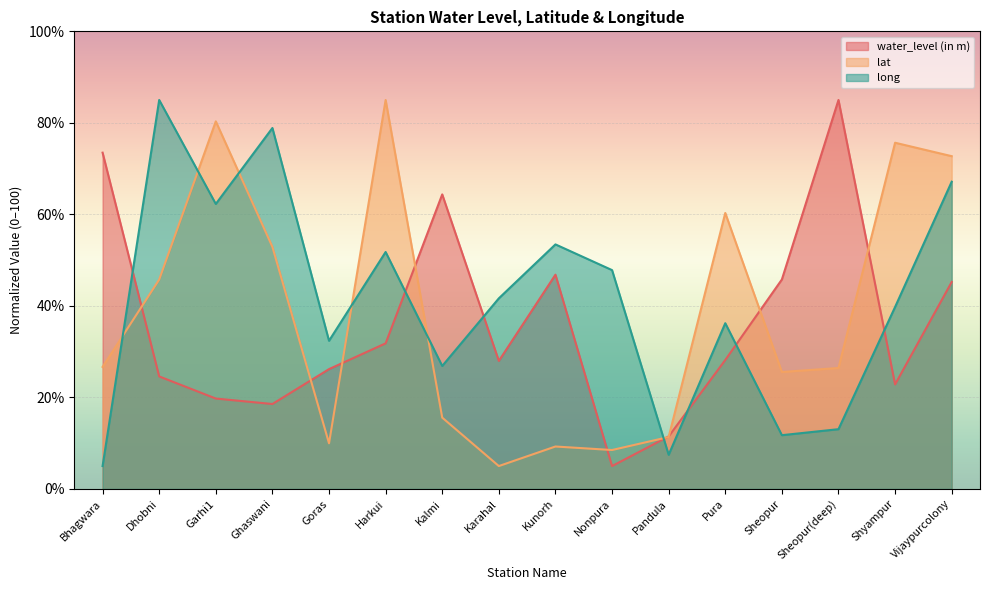

Which series has the widest spread of values?

water_level (in m)